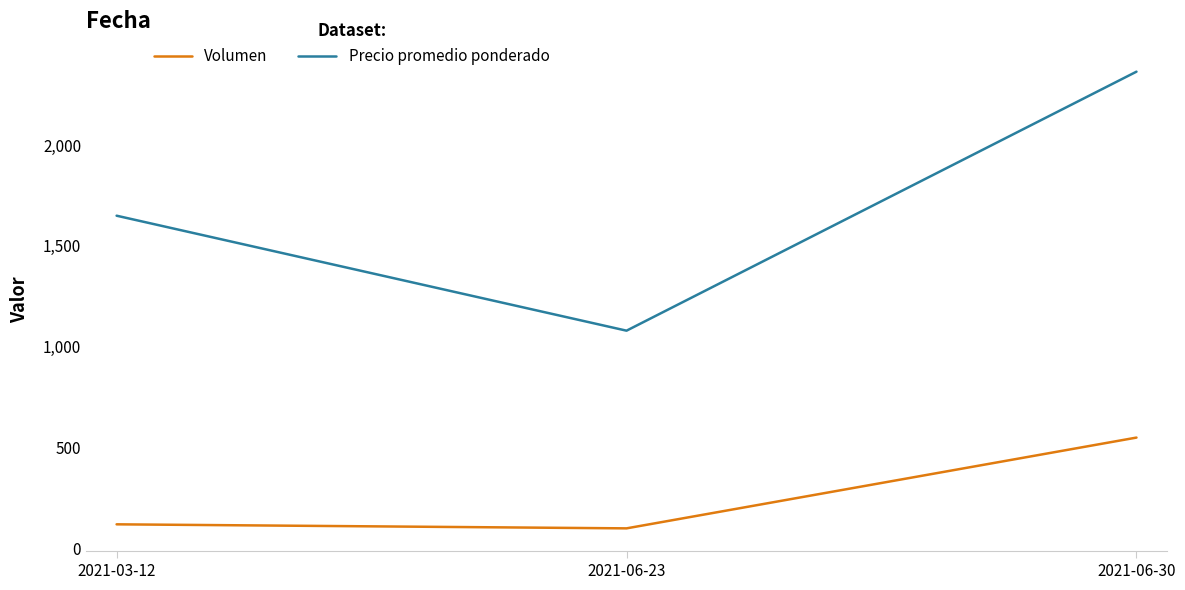

What is the total value across all series at 2021-06-23?

1180